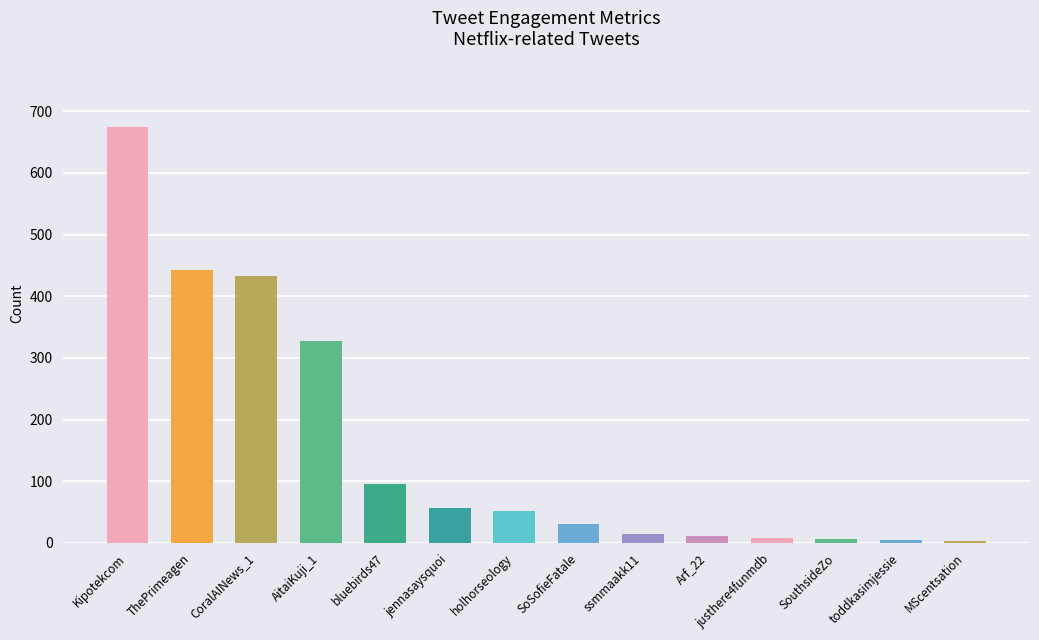

What is the maximum value shown in the chart?

675